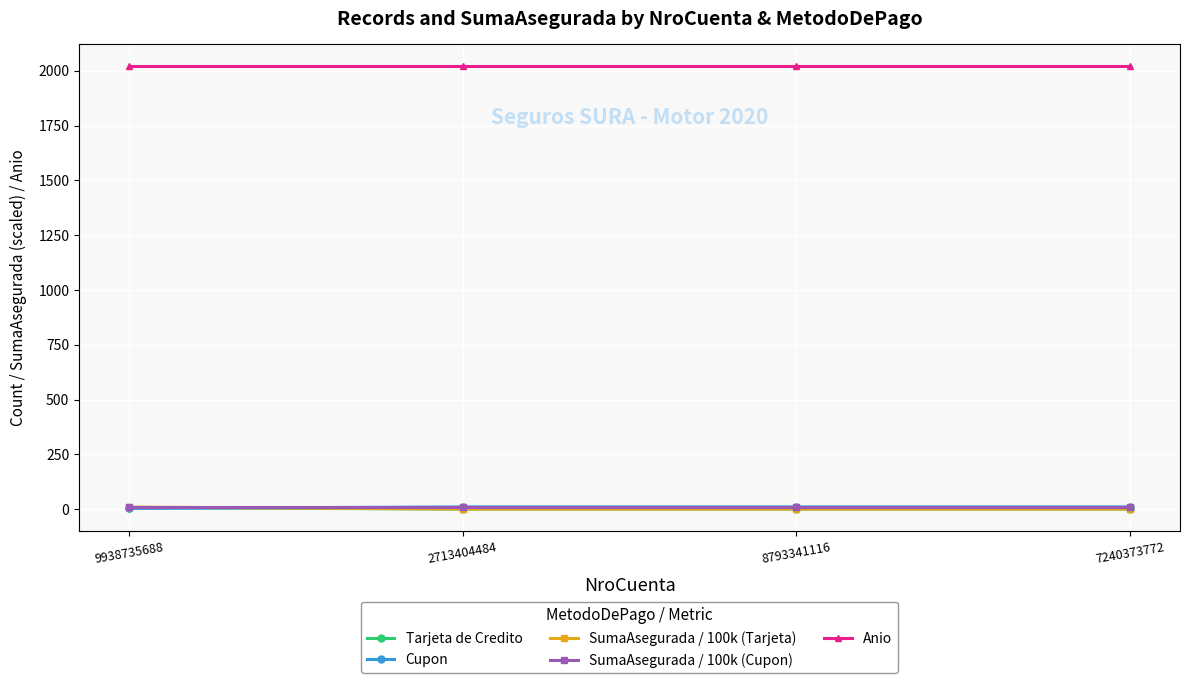

What is the maximum value shown in the chart?

2020.0